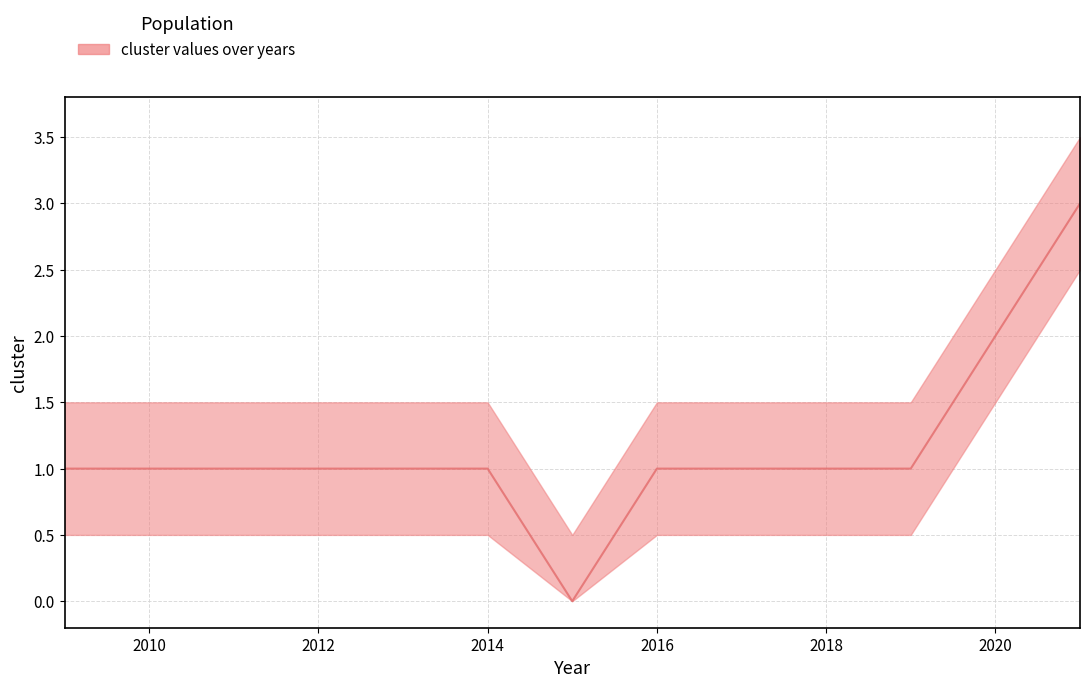

What value does the data have at 2018?

1